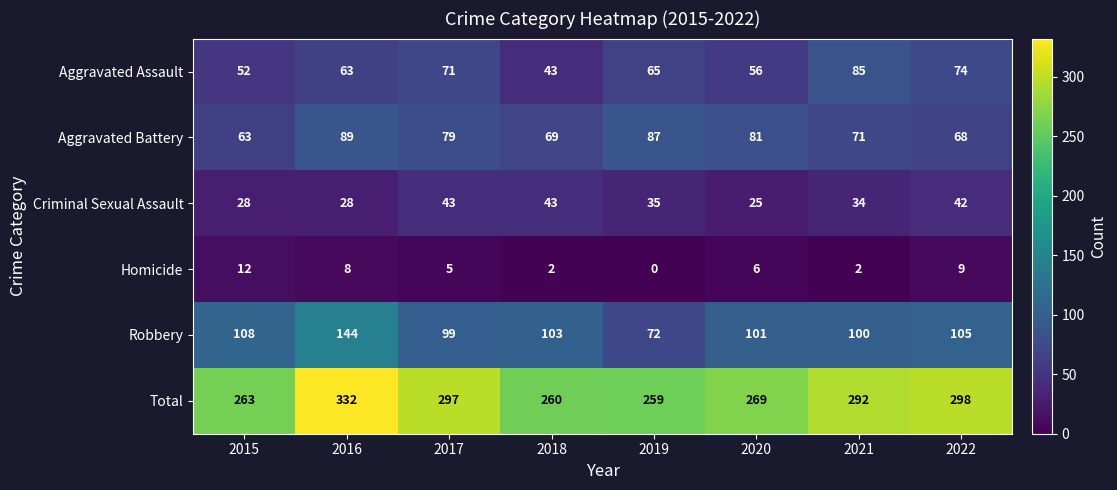

What is the difference between the second highest and second lowest values in the Robbery series?

9